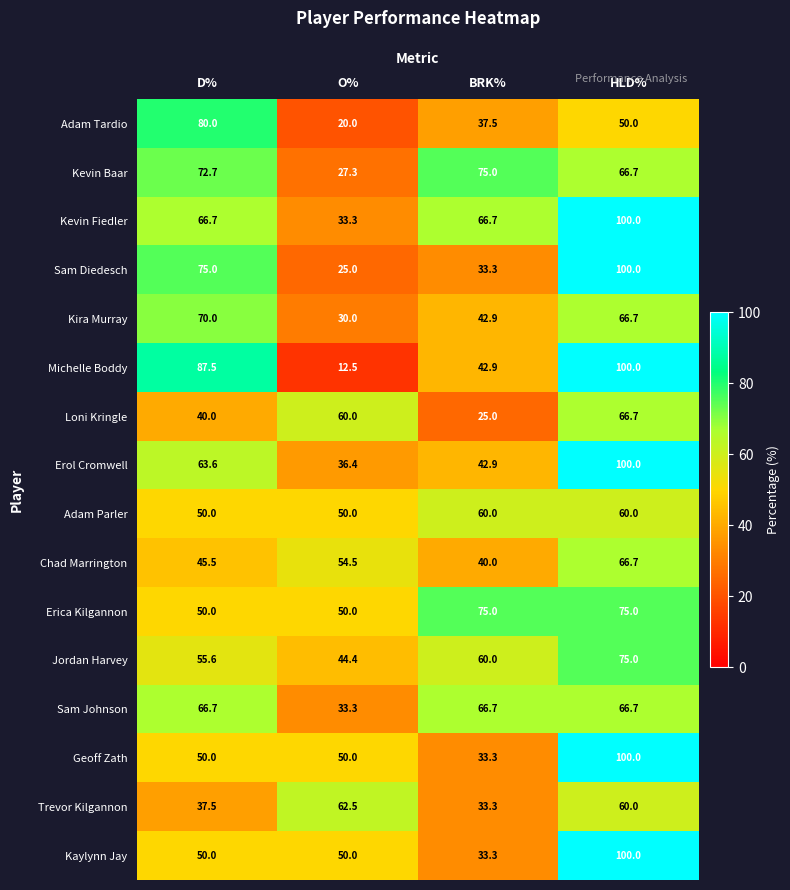

List the labels in order of Michelle Boddy value, largest first.

HLD%, D%, BRK%, O%